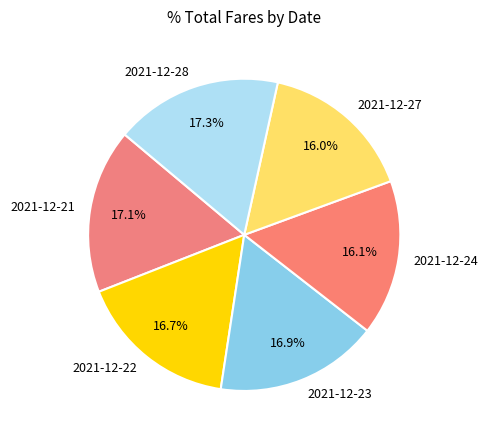

Is the sum of 2021-12-24 and 2021-12-22 greater than half?

No